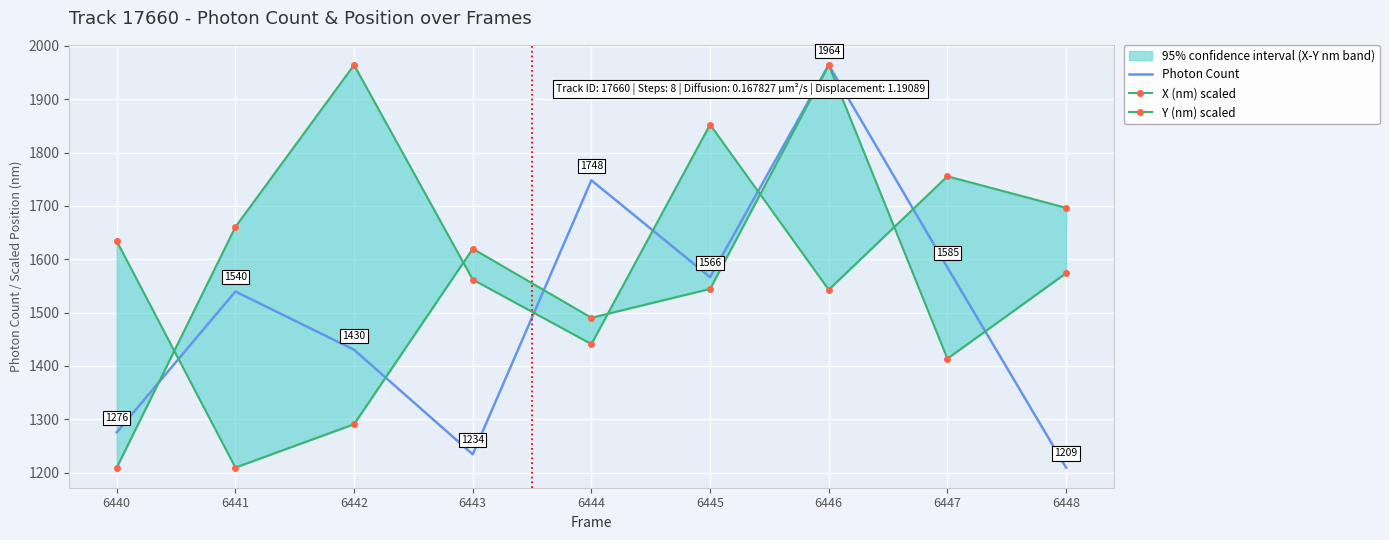

Reading right to left, transcribe all the data shown in this chart.

Photon Count: 1209.4	1584.7	1964.2	1566.4	1748.0	1234.3	1430.3	1539.6	1275.6
X (nm) scaled: 1696.4	1755.5	1542.9	1852.5	1441.0	1561.9	1964.2	1660.6	1209.4
Y (nm) scaled: 1573.8	1413.7	1964.2	1544.4	1490.3	1619.7	1290.8	1209.4	1634.0